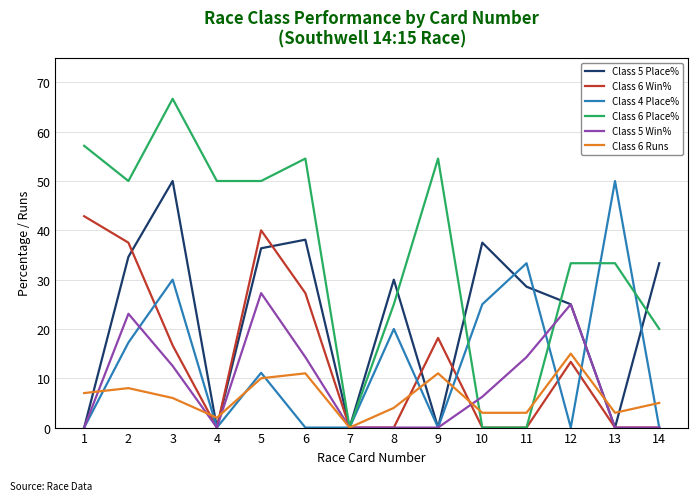

The value of Class 5 Win% at 4 is 18.1. True or false?

False